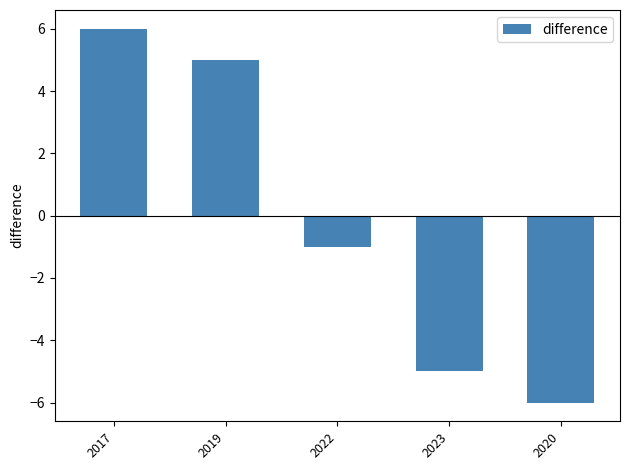

What is the sum of all values?

-1